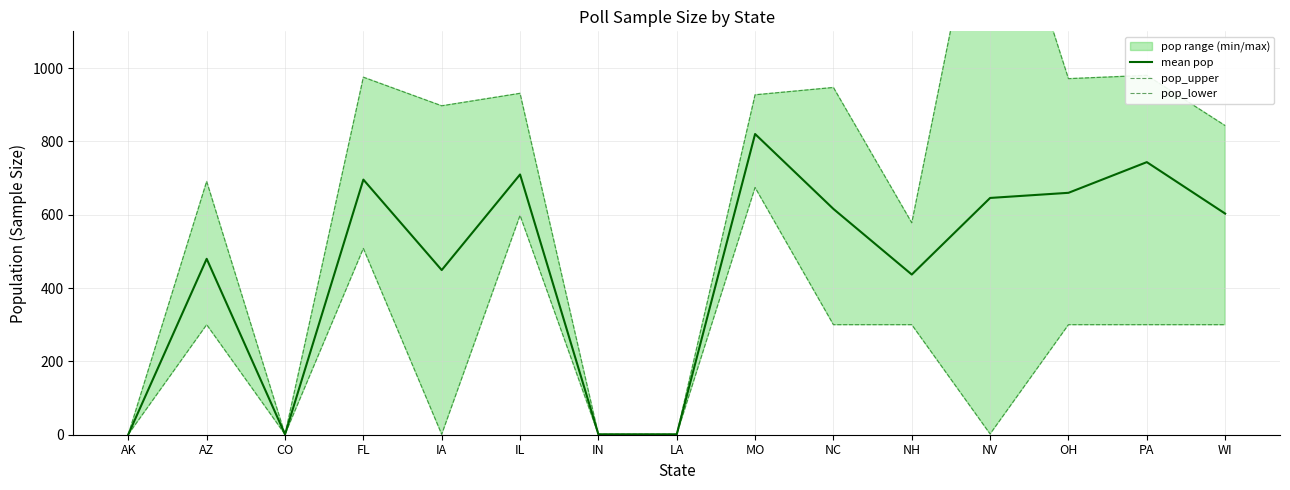

List the labels in order of pop_upper value, smallest first.

AK, CO, IN, LA, NH, AZ, WI, IA, MO, IL, NC, OH, FL, PA, NV